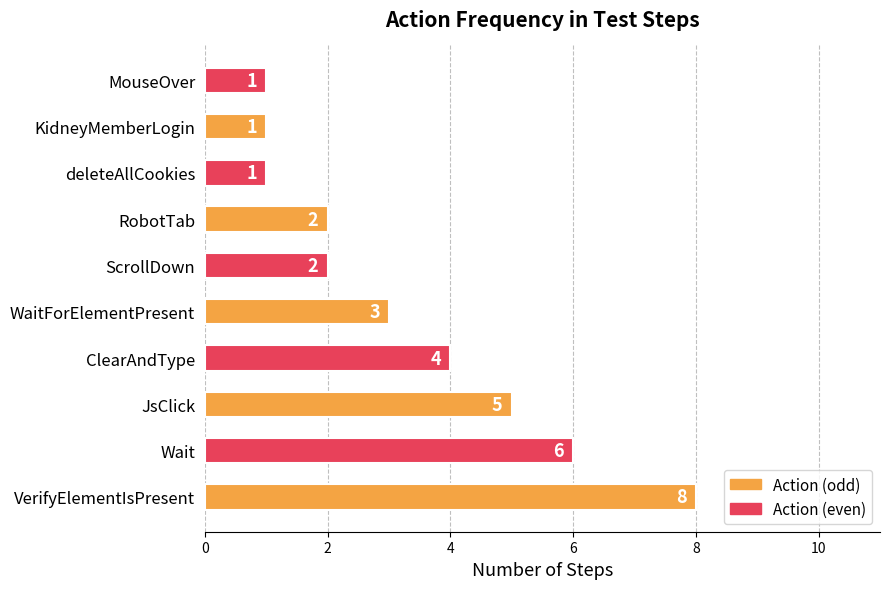

What is the sum of all values?

33